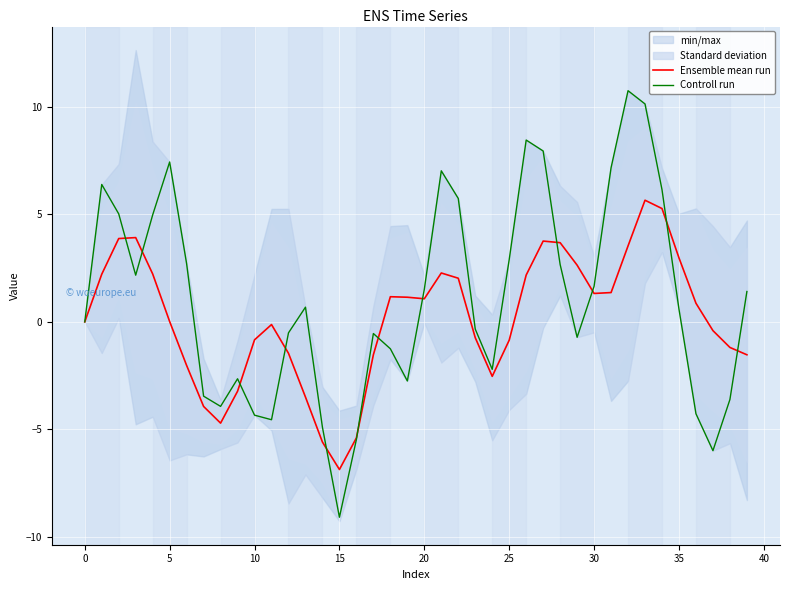

Which series has the widest spread of values?

Controll run